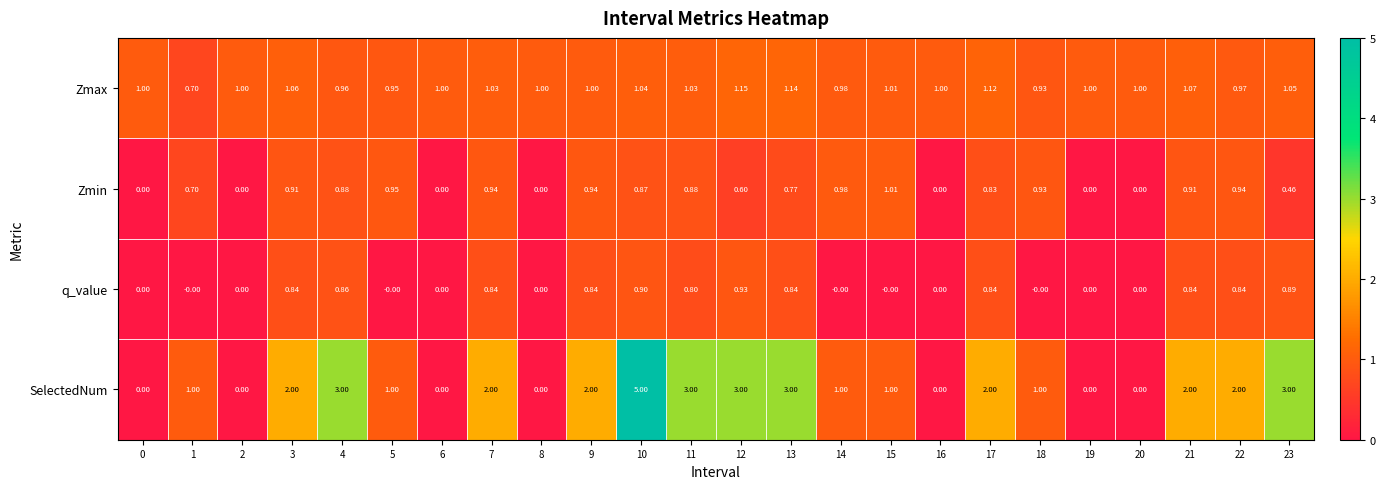

Which series has the largest total across all categories?

SelectedNum